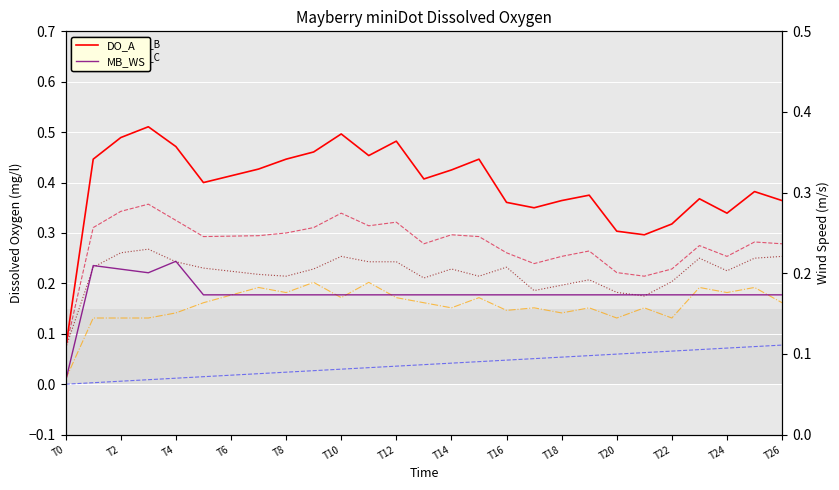

At which label is col_6 closest to 0?

T0